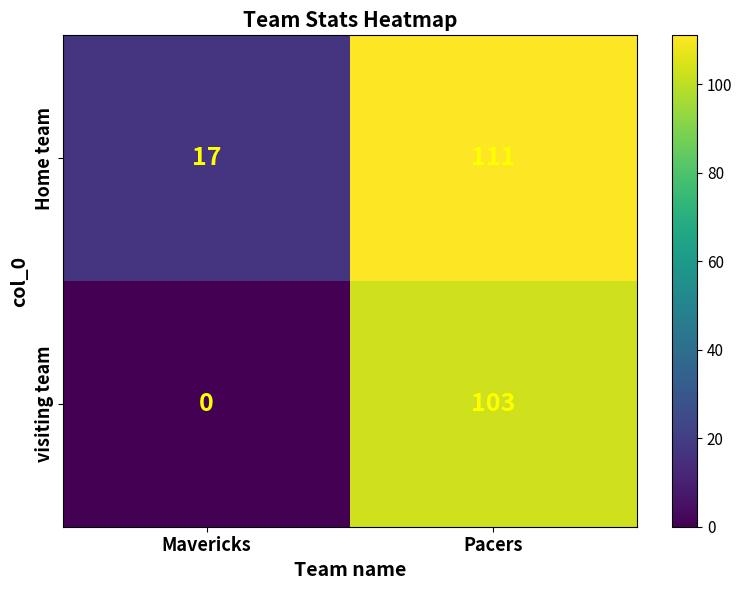

How many values in the Home team series are below 111?

1